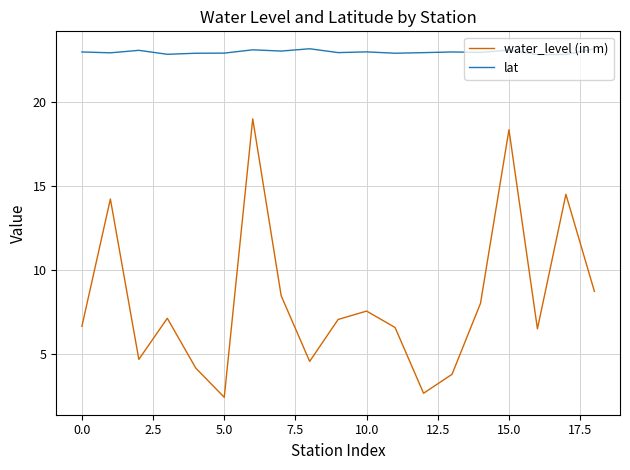

In water_level (in m), how many points are higher than both neighbors (excluding endpoints)?

6